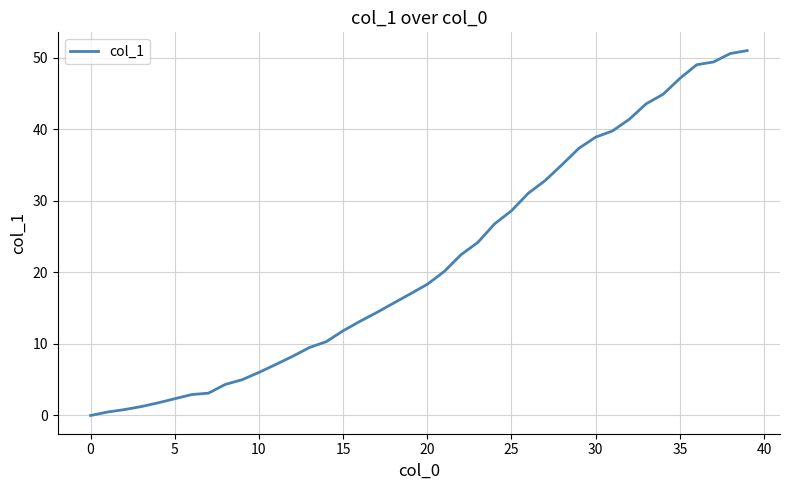

What is the difference between the maximum and minimum values?

51.0